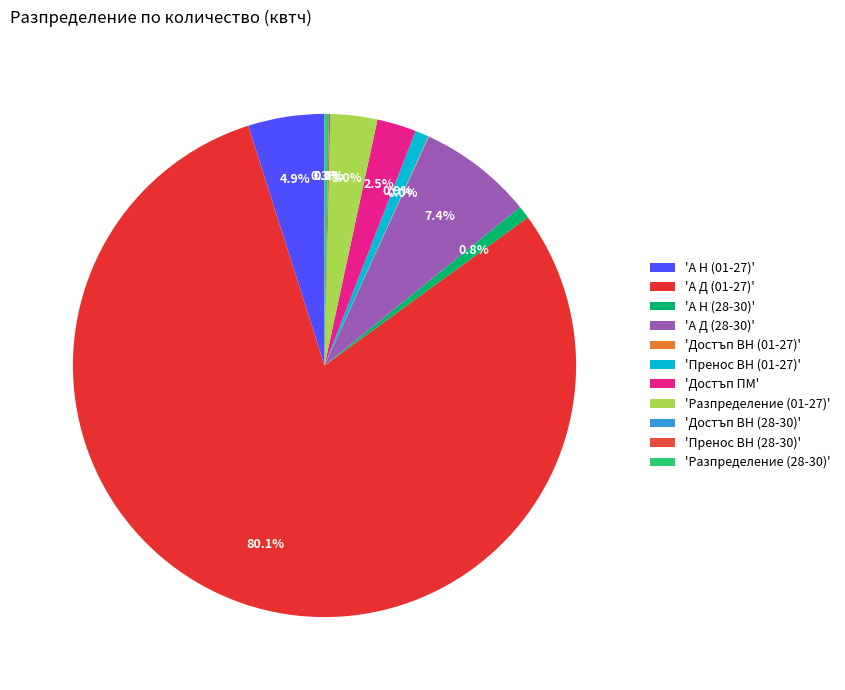

Which category has the biggest portion of the pie?

'А Д (01-27)'